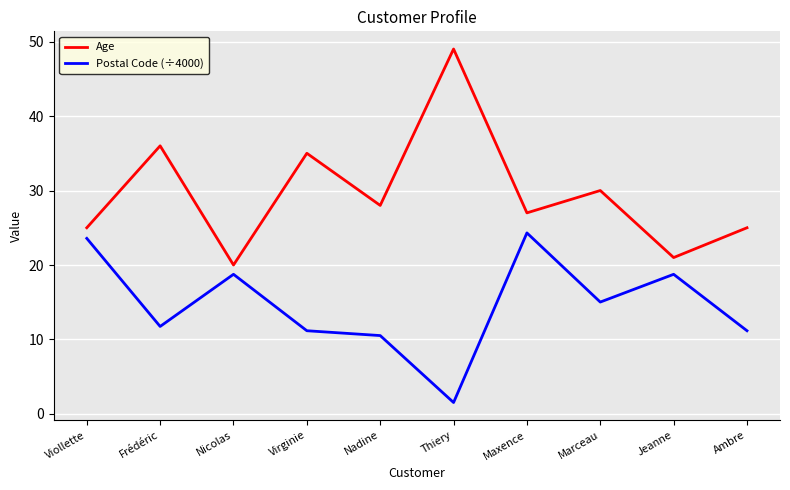

True or false: Age has a value of 20.0 at Nicolas.

True